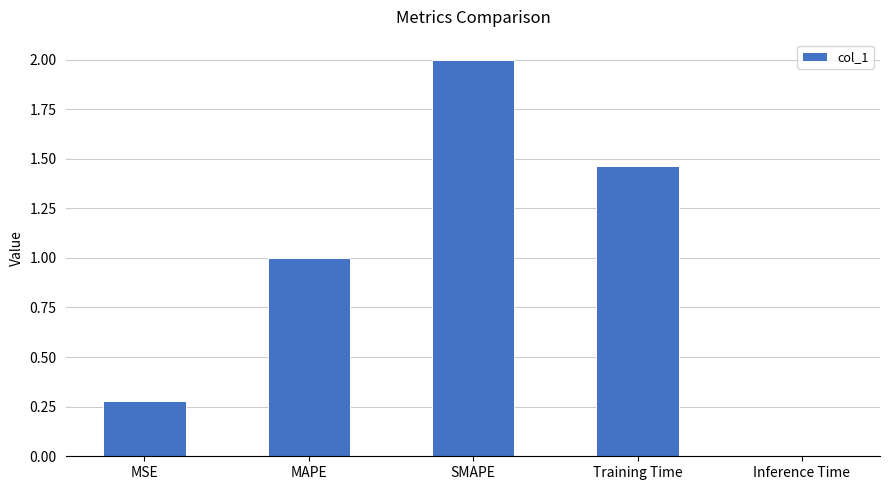

Which category has the lowest value across all series?

Inference Time